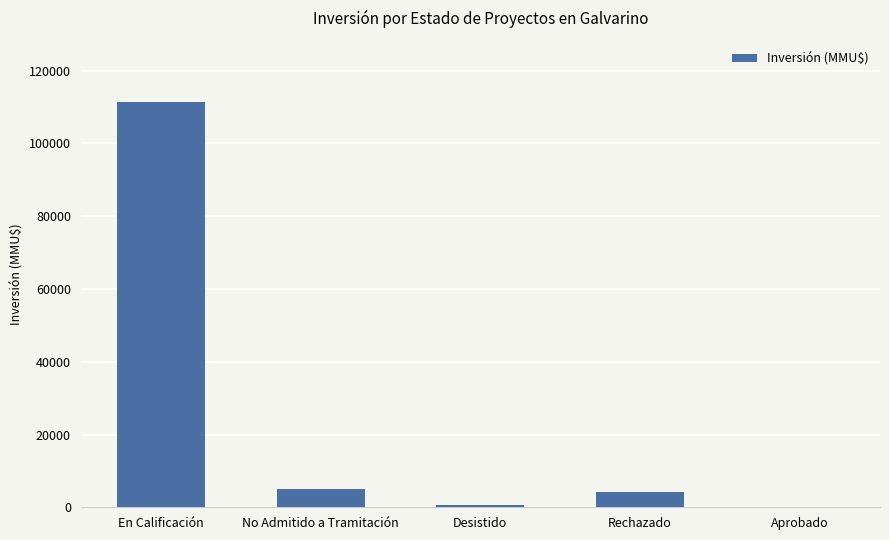

True or false: the data shows 4200 at Rechazado.

True